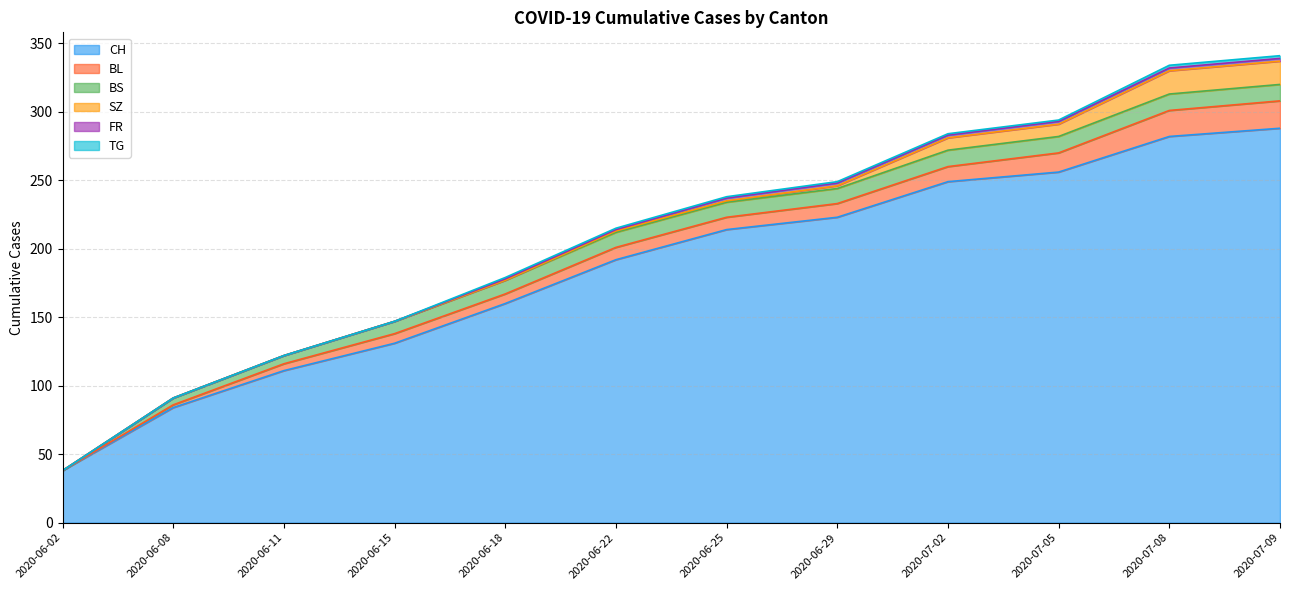

At which label does BS reach its minimum?

2020-06-02